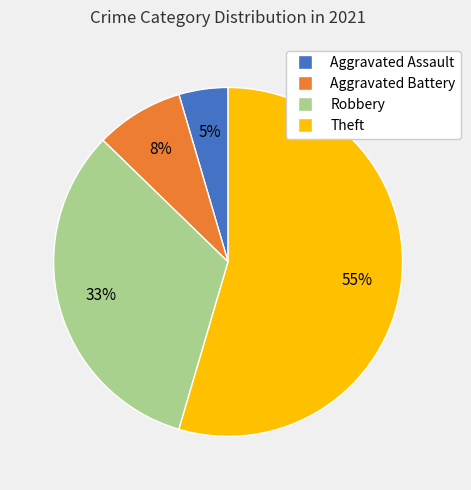

What is the smallest slice in the pie chart?

Aggravated Assault